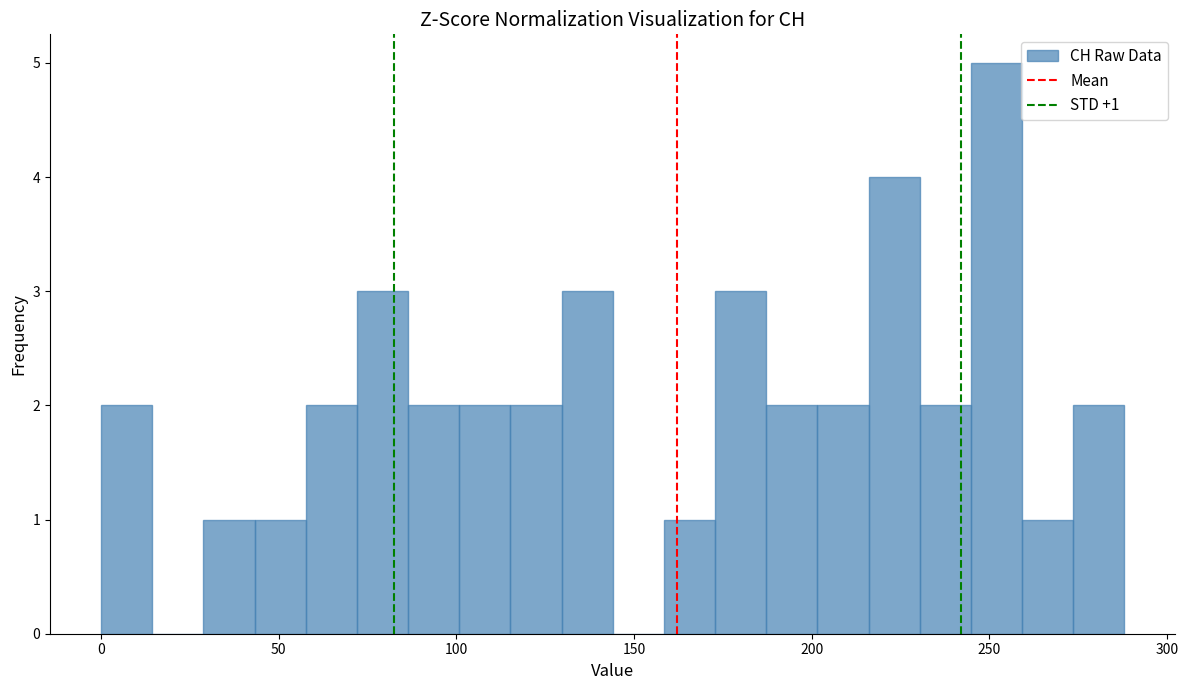

Read against the x-axis, roughly where is the centre of the tallest bar?

250